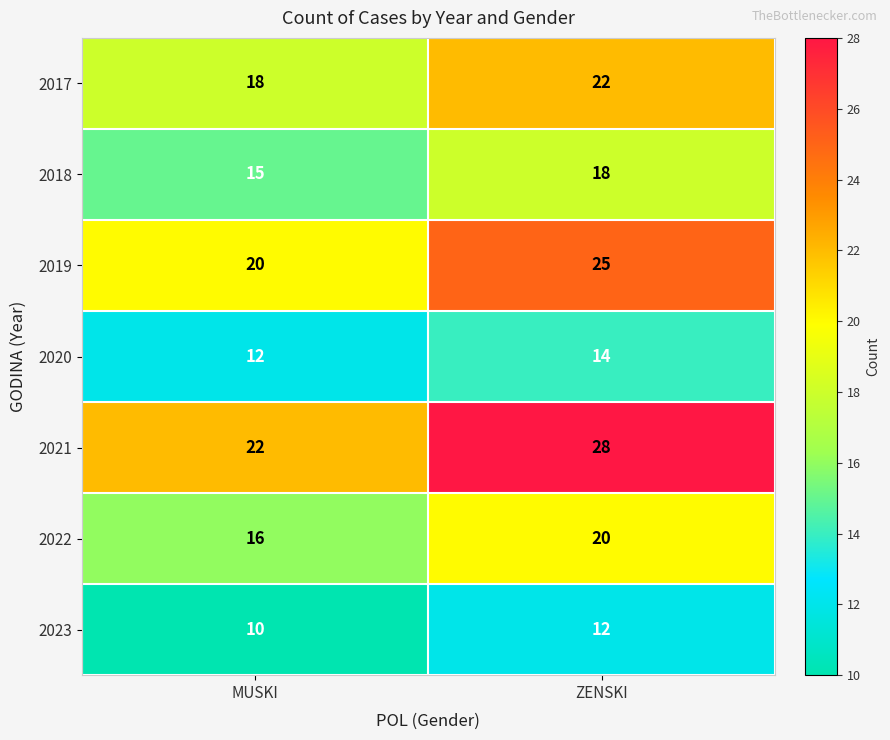

Count the number of categories in the chart.

2